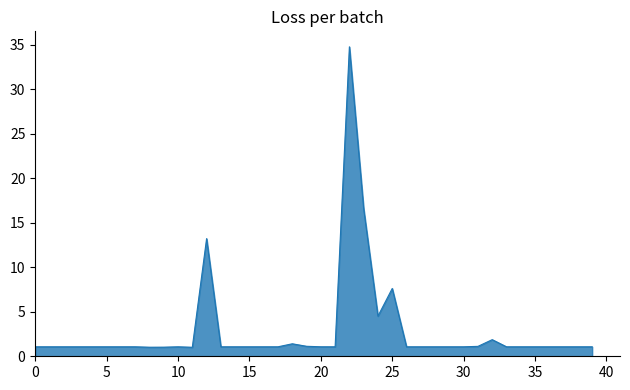

What is the maximum value shown in the chart?

34.8